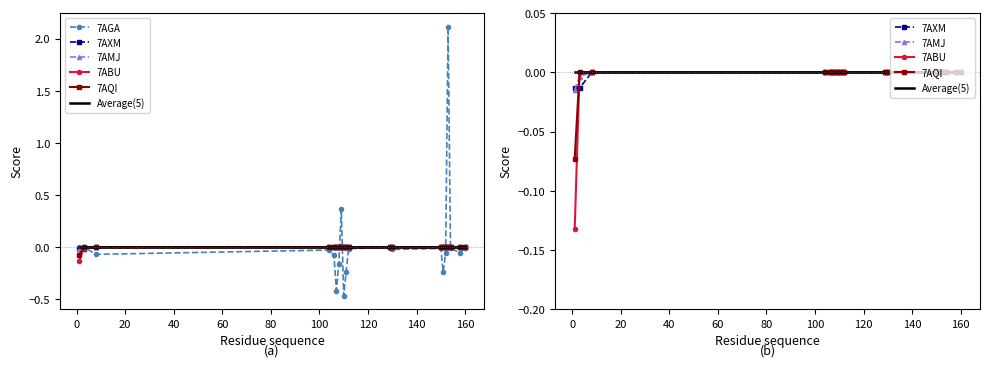

Which series has the widest spread of values?

7AGA